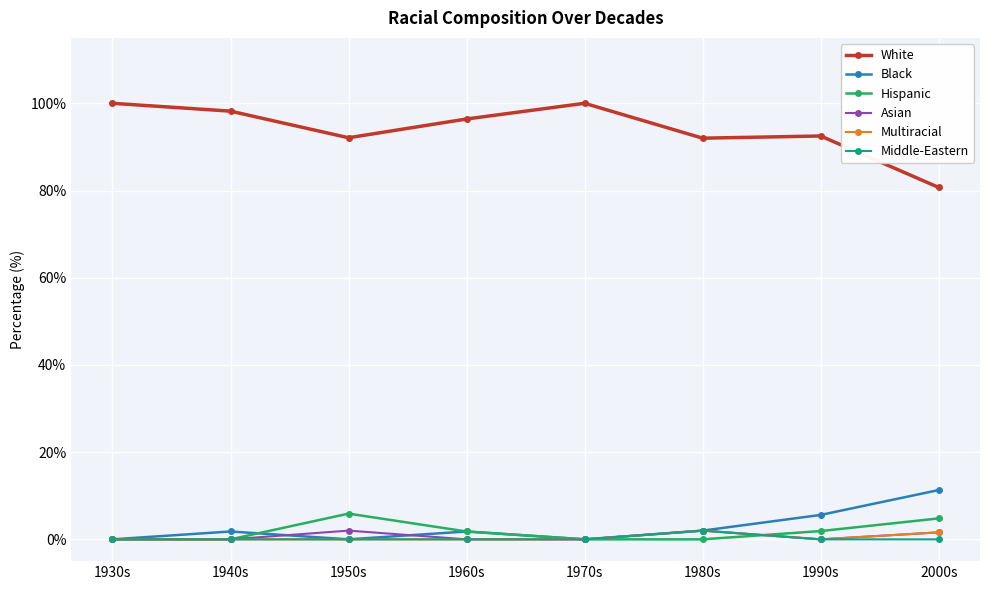

At which category does Black reach its first local peak?

1940s